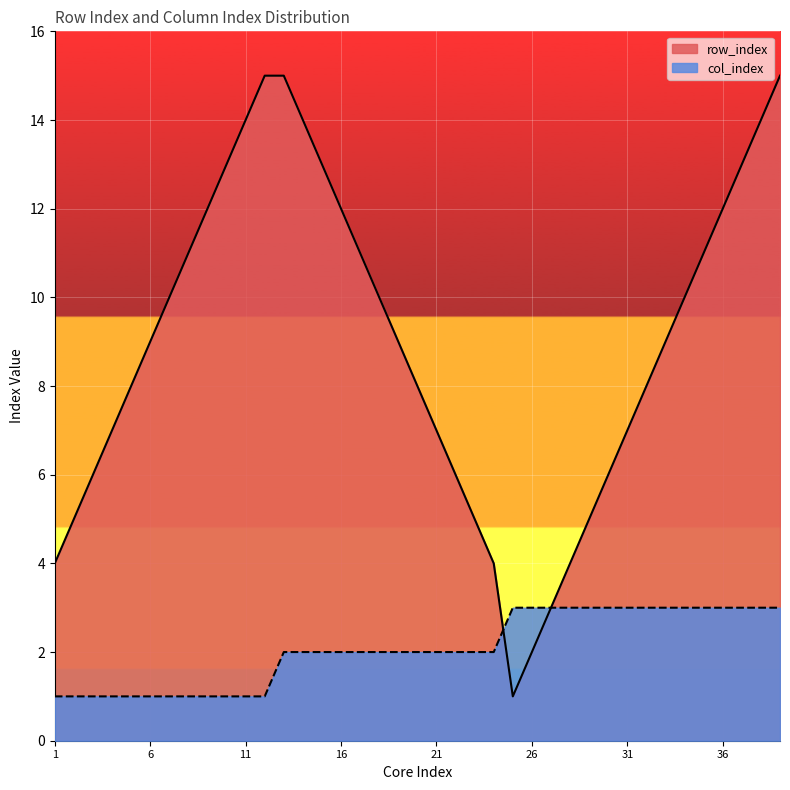

What is the total value across all series at 18?

12